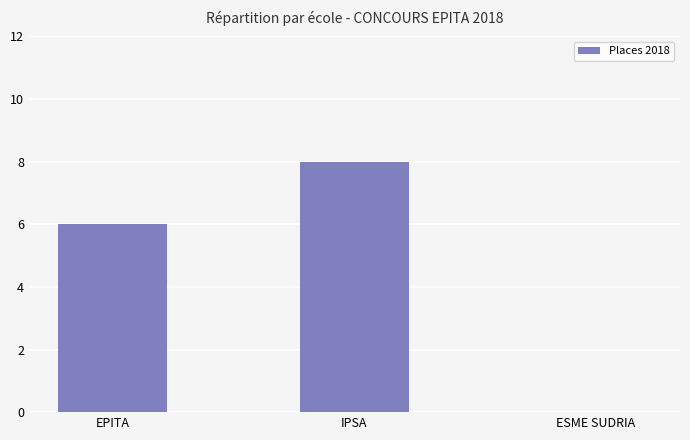

Reading left to right, transcribe all the data shown in this chart.

EPITA=6	IPSA=8	ESME SUDRIA=0